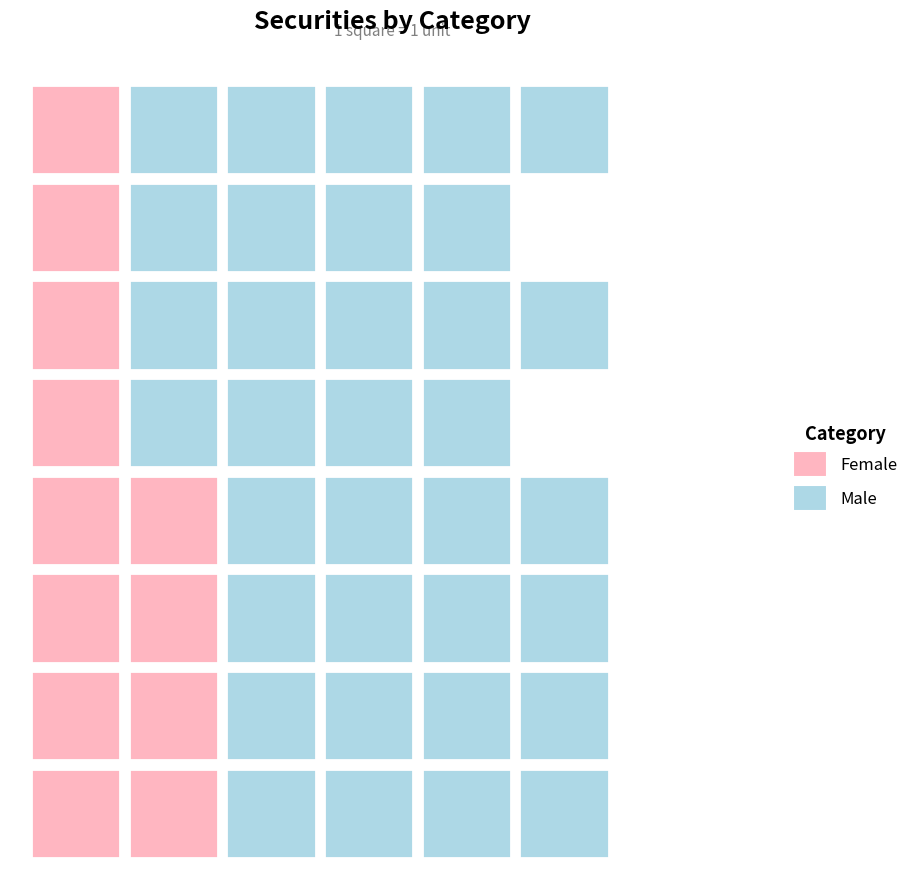

The value of Female at 6S=F is 1. True or false?

False